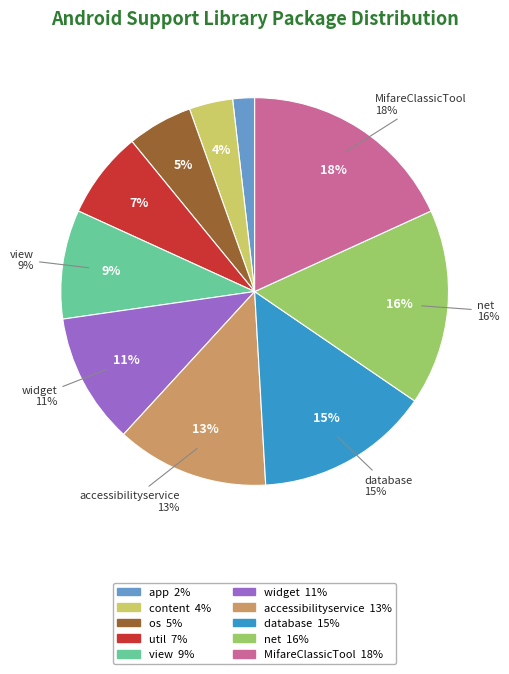

The android/support/v4/net slice represents 16% of the pie. True or false?

True